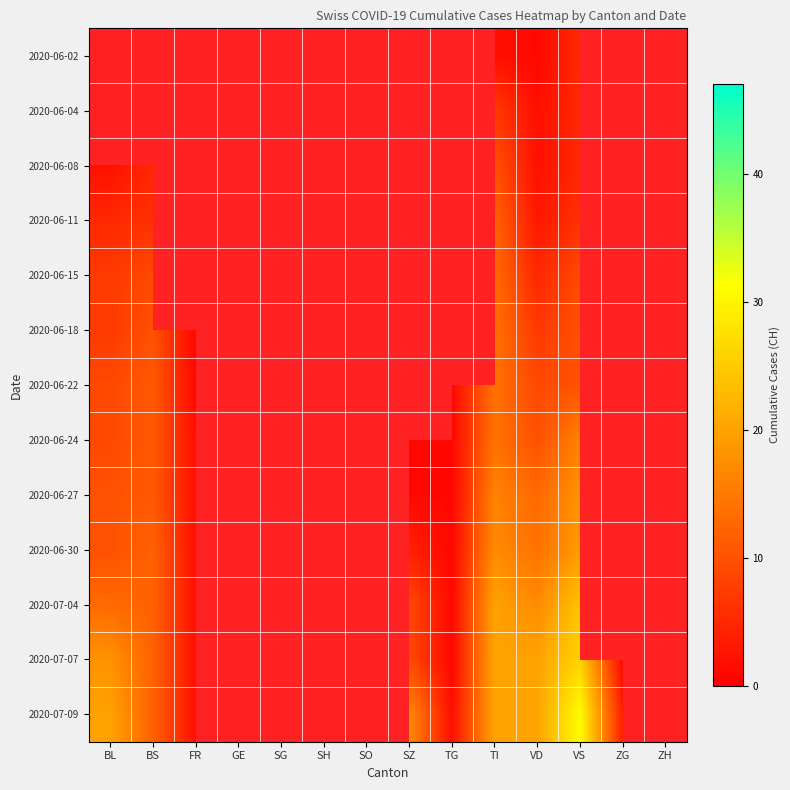

The 2020-07-09 series shows 2.0 at FR. True or false?

True